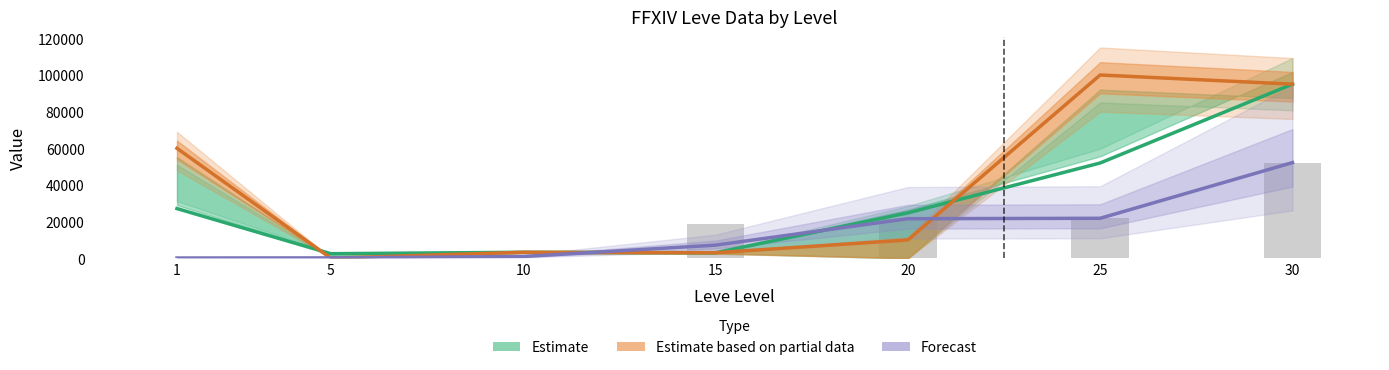

What is the average value of the Estimate series?

29676